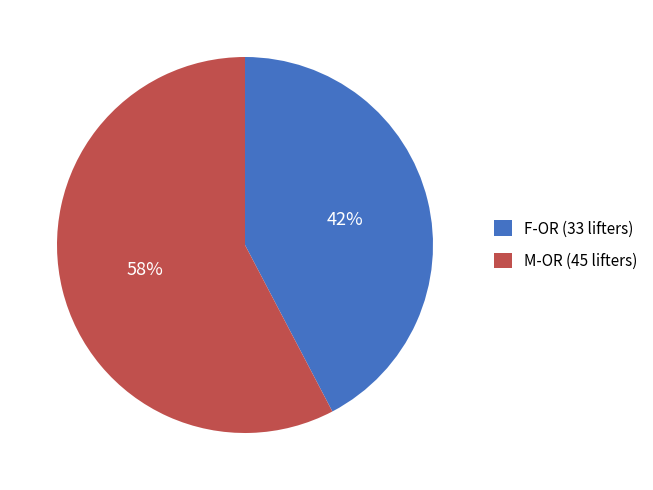

How many slices are in this pie chart?

2